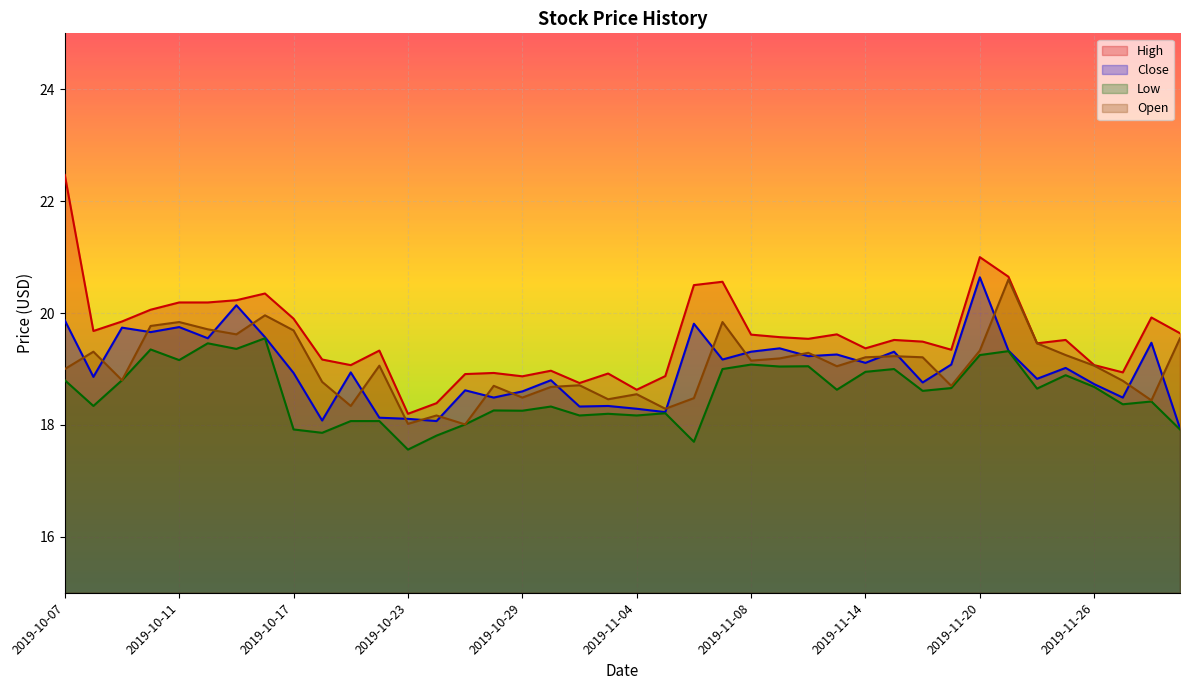

What is the average value of the Open series?

19.0